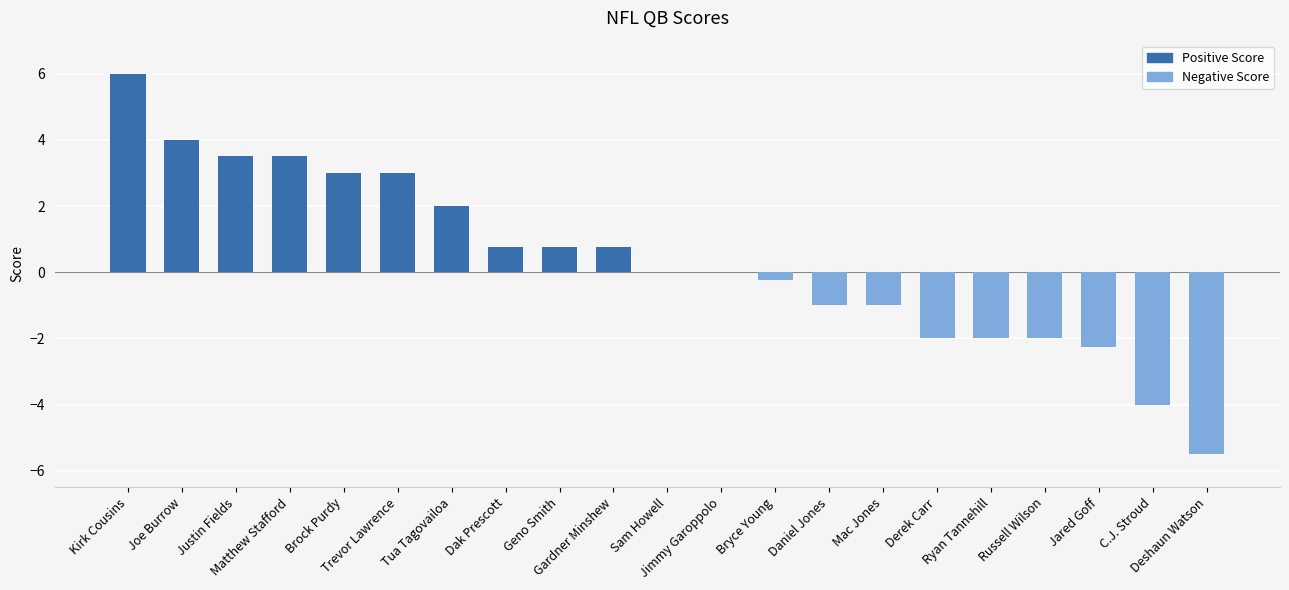

What is the change in value from Joe Burrow to Deshaun Watson?

-9.5